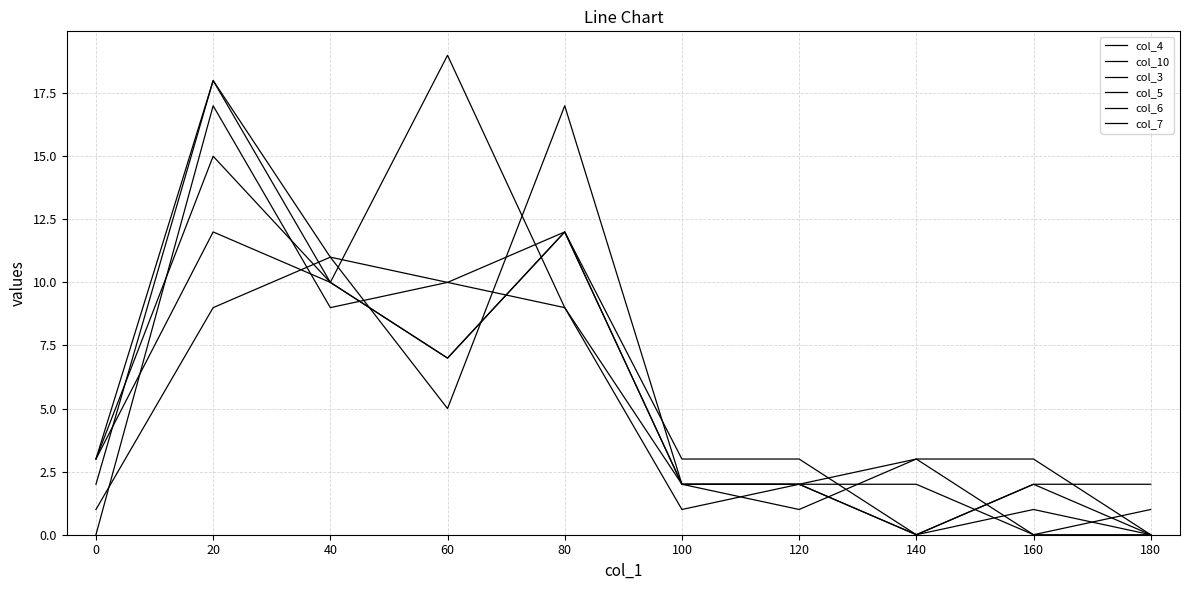

How many lines are shown in the chart?

6